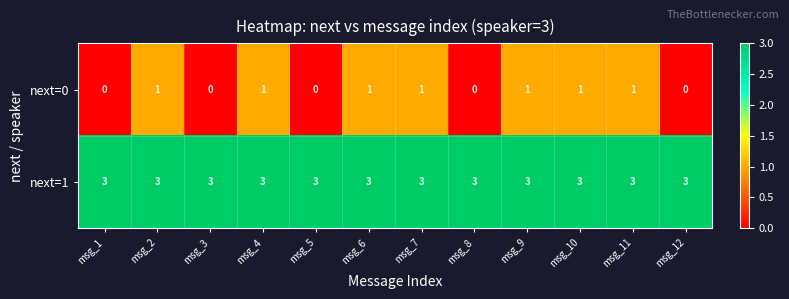

Count the number of categories in the chart.

12